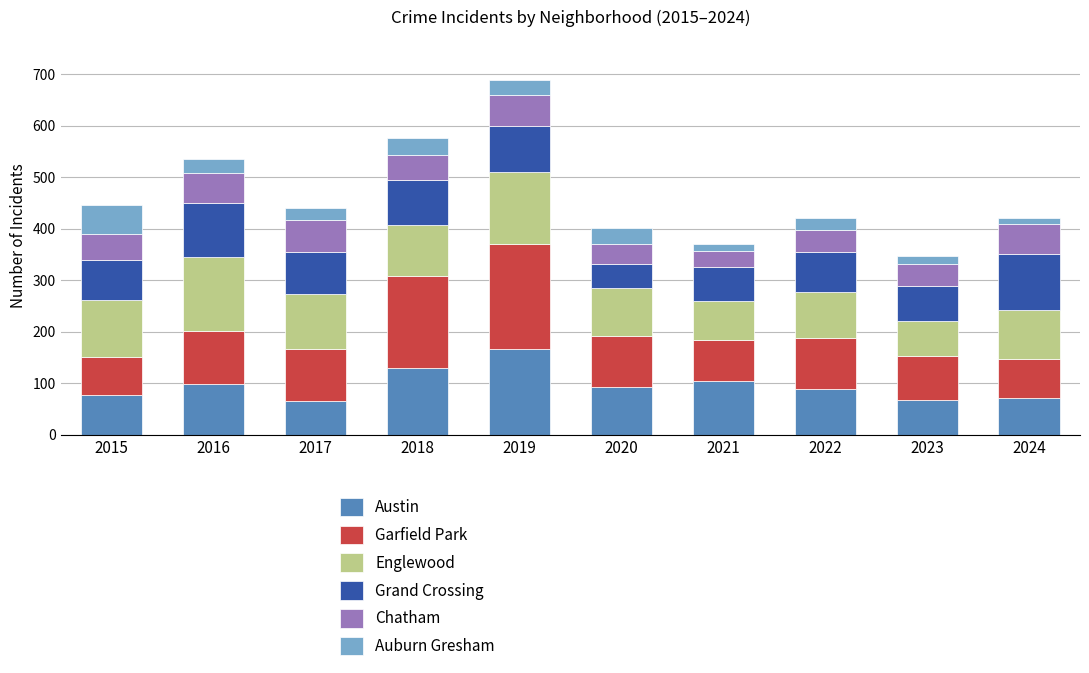

What is the total value across all series at 2018?

575